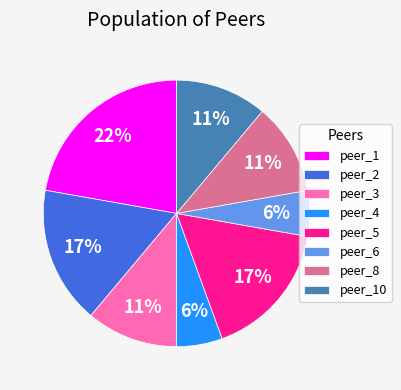

To the nearest percent, what is the combined percentage of peer_1 and peer_6?

28%